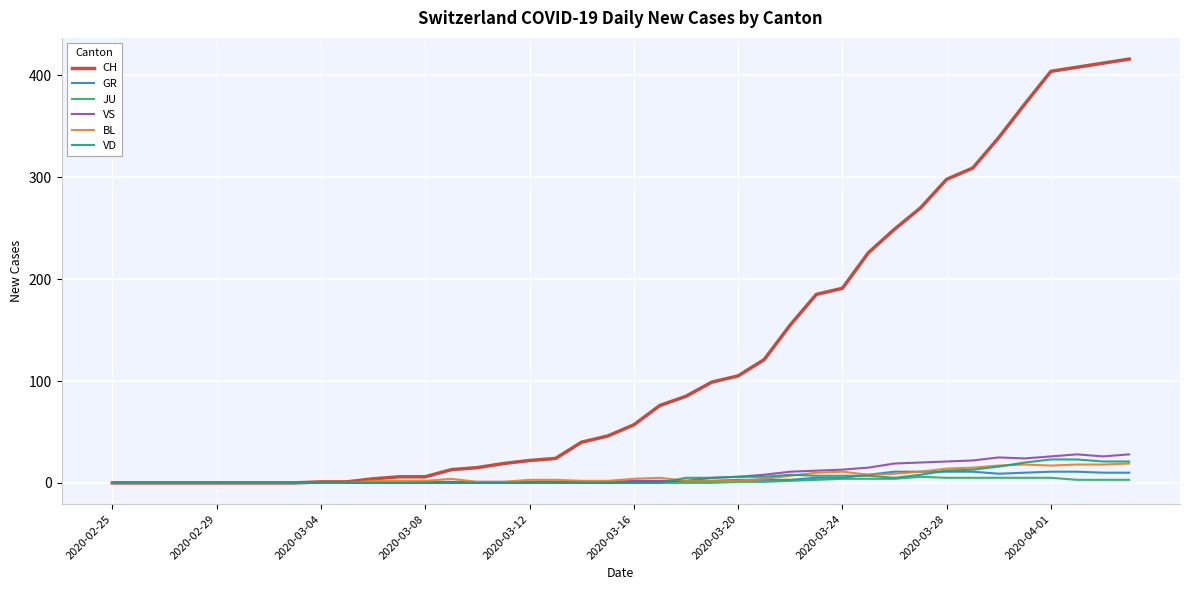

What are all the series names shown in the legend?

CH, GR, JU, VS, BL, VD